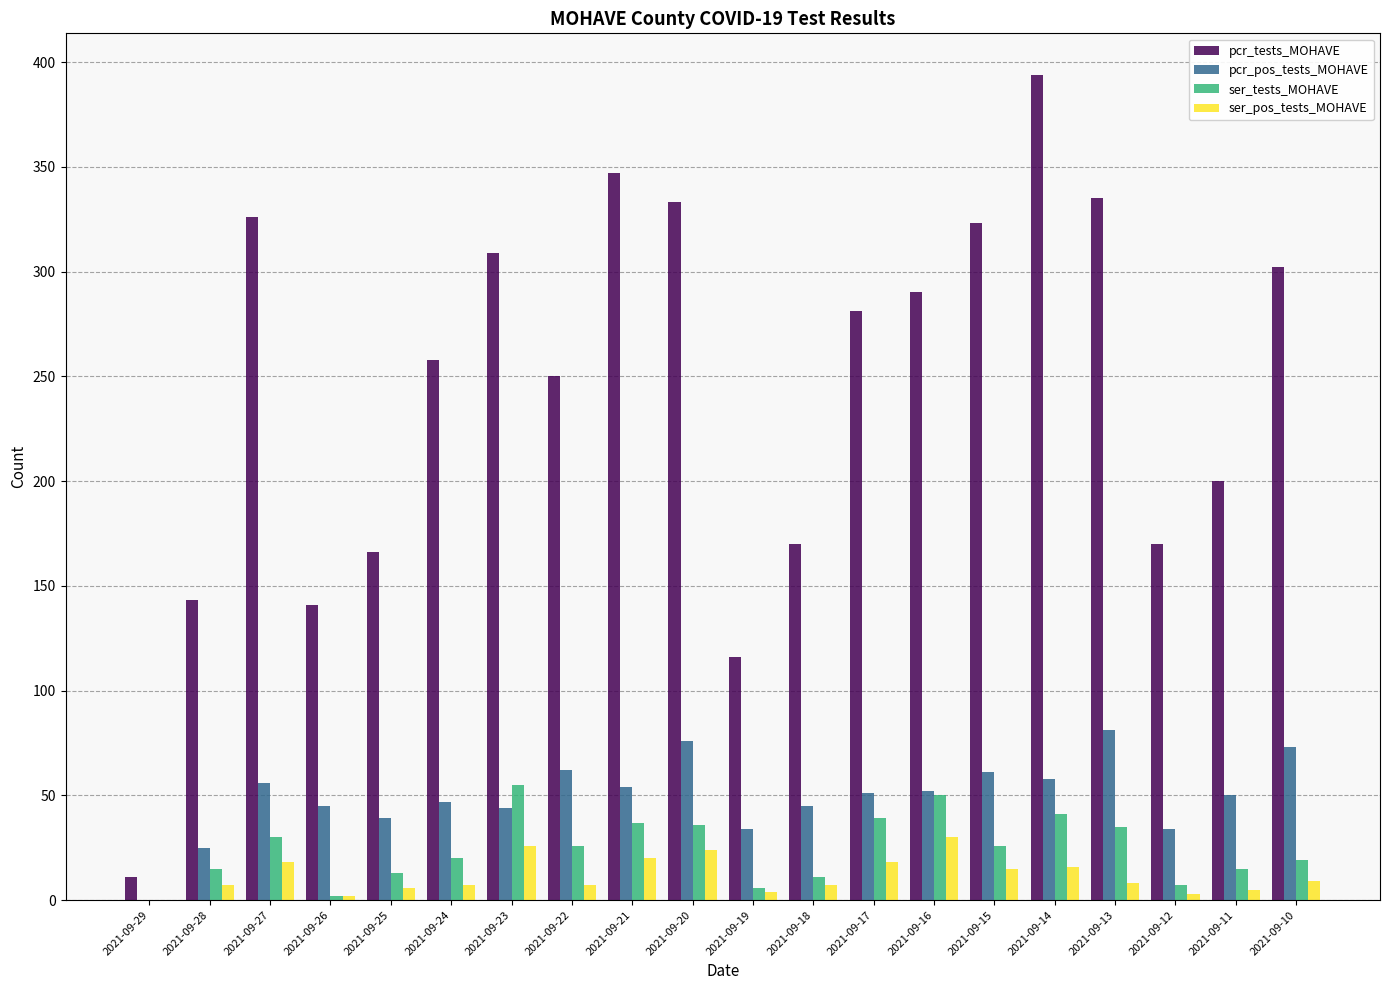

At which label is pcr_tests_MOHAVE closest to 202?

2021-09-11